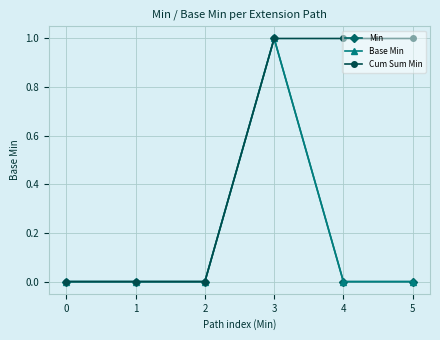

True or false: Min has a value of 0 at 5.

False